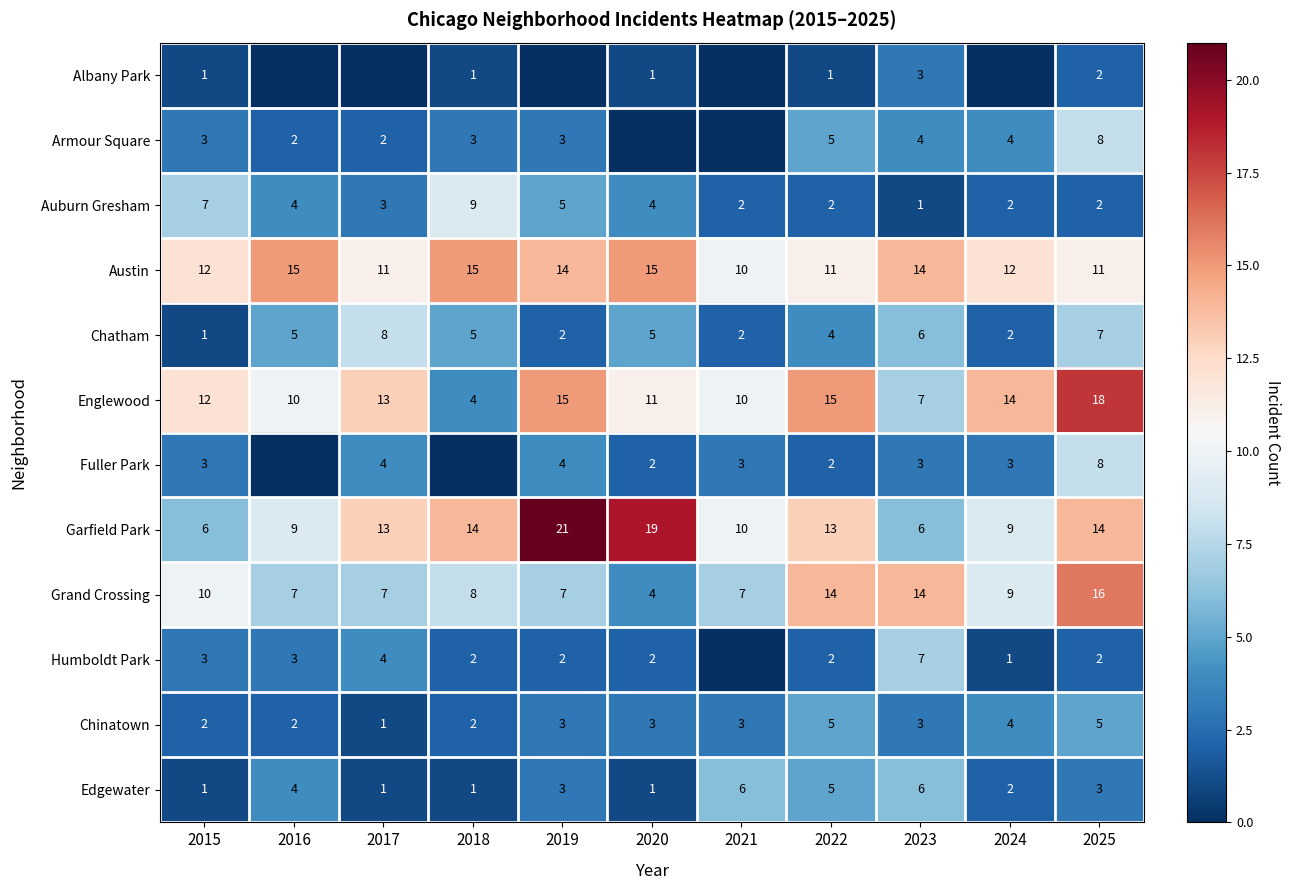

True or false: Armour Square has a value of 5 at 2015.

False